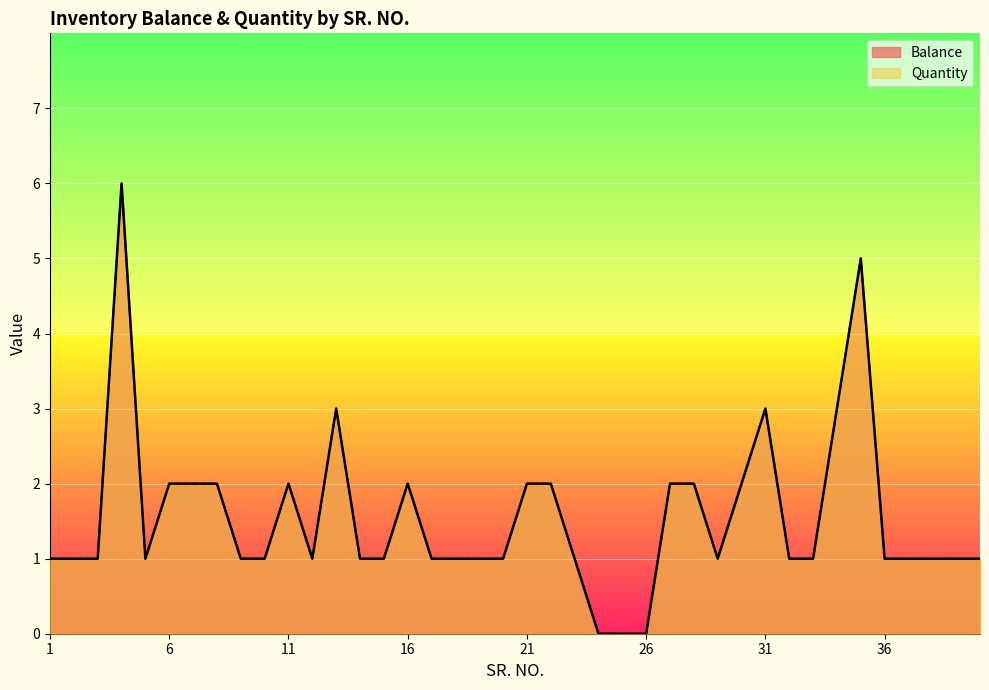

Where is the first local maximum for Balance?

4